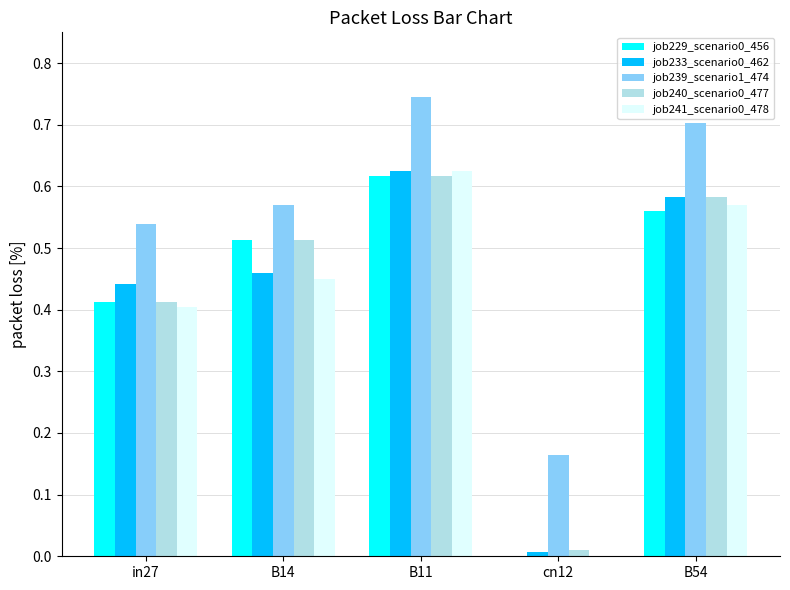

What is the sum of the job240_scenario0_477 values at B14 and in27?

0.9